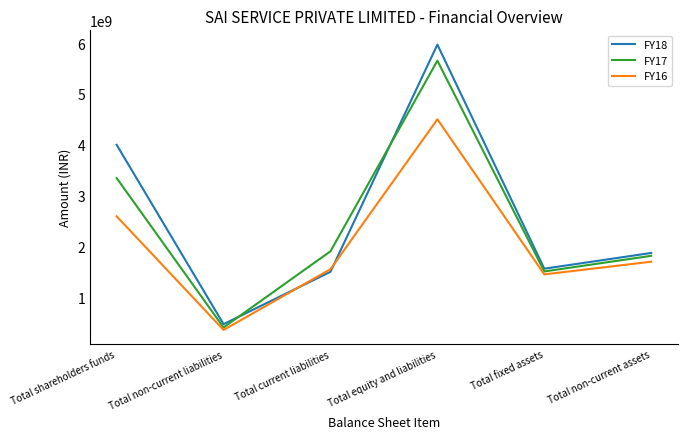

What is the difference between the FY18 values at Total shareholders funds and Total fixed assets?

2436420000